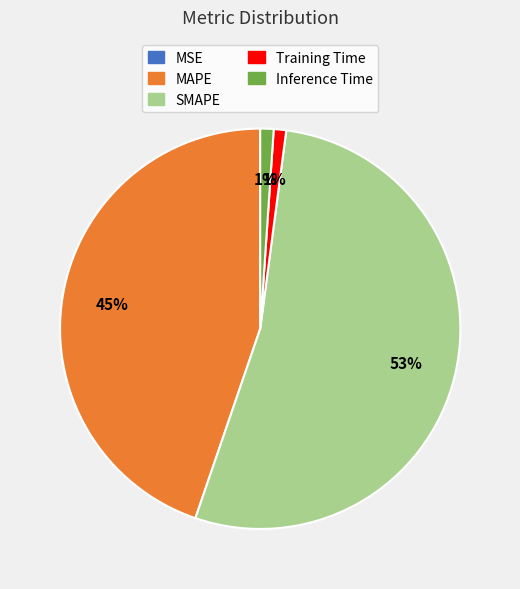

To the nearest percent, what percentage of the pie is Training Time?

1%